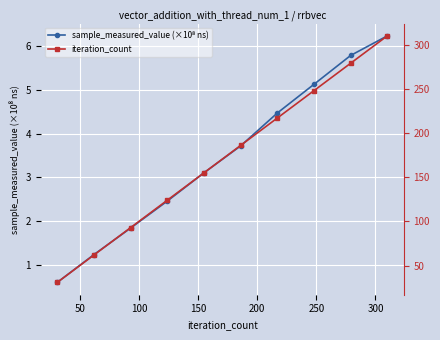

The iteration_count series shows 201.8 at 200. True or false?

False